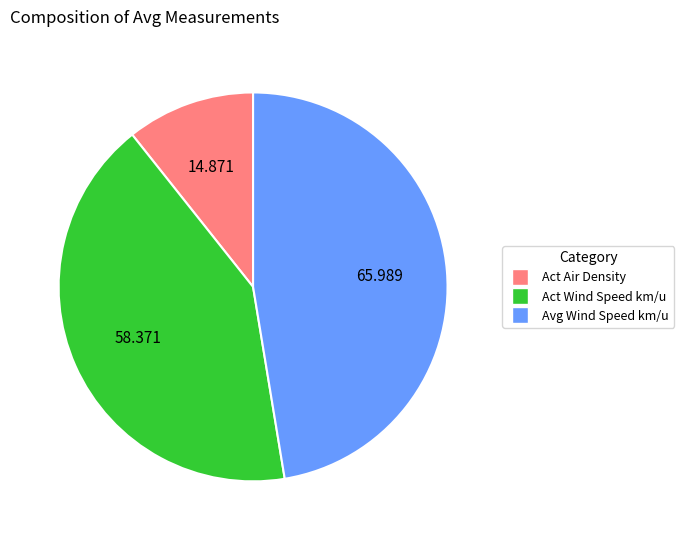

Does any single category account for the majority?

No